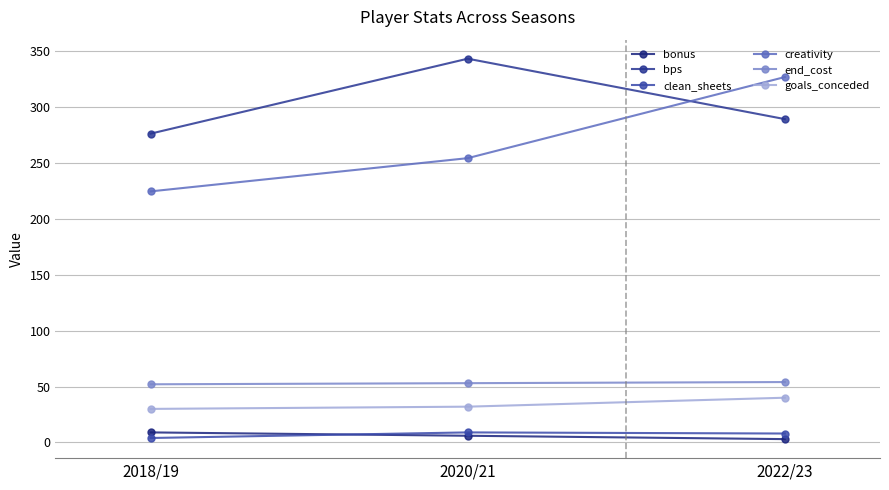

The value of clean_sheets at 2018/19 is 4.0. True or false?

True